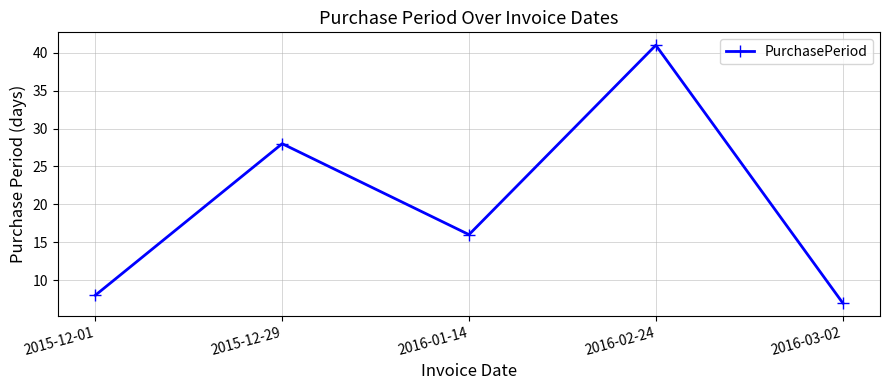

Reading left to right, list all the values displayed in this chart.

8	28	16	41	7